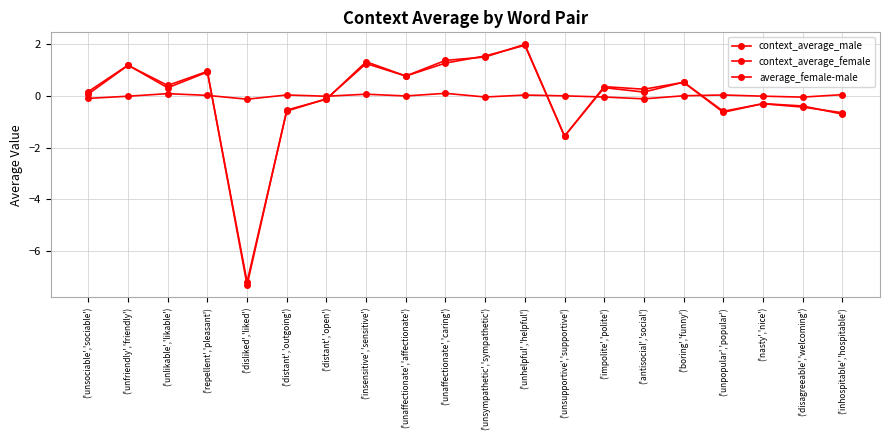

Between which two adjacent categories do average_female-male and context_average_female first intersect?

('repellent','pleasant') and ('disliked','liked')